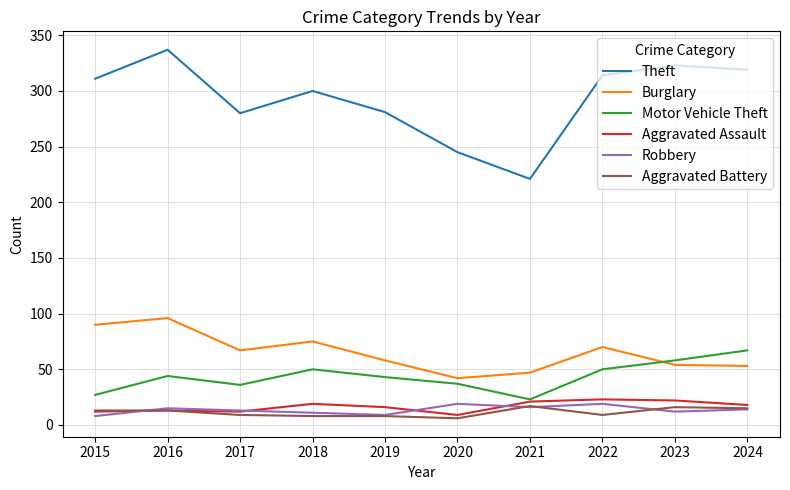

The value of Robbery at 2022 is 19. True or false?

True